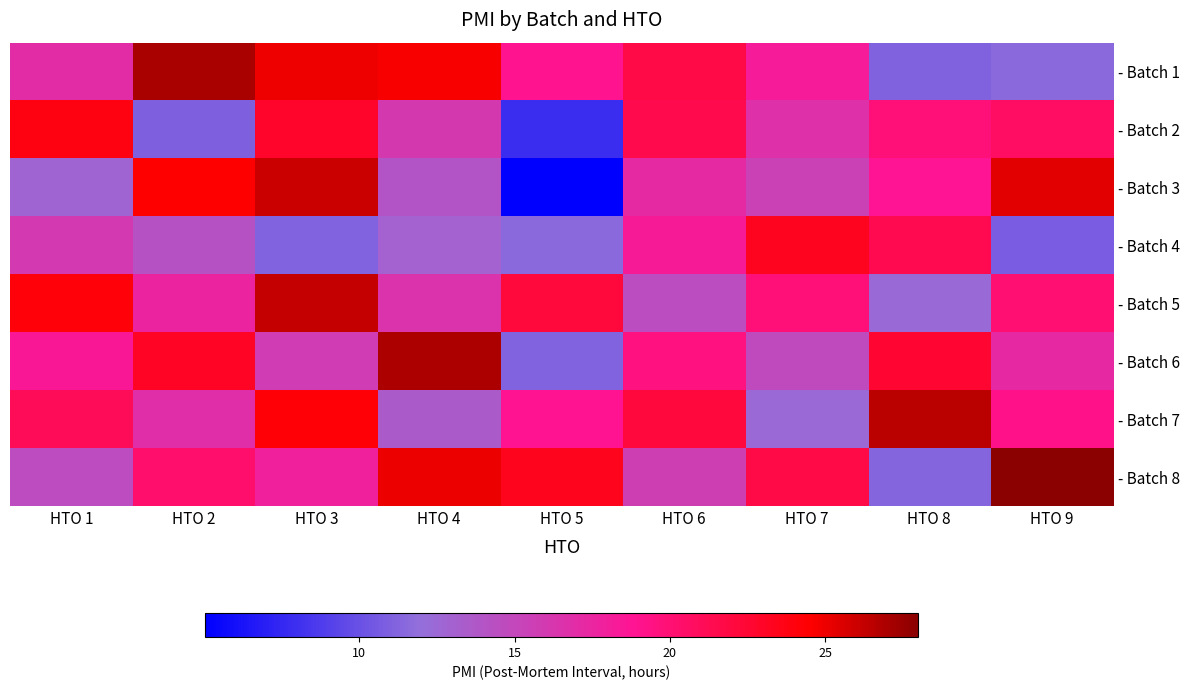

What is the difference between the highest and lowest values at HTO 9?

17.2